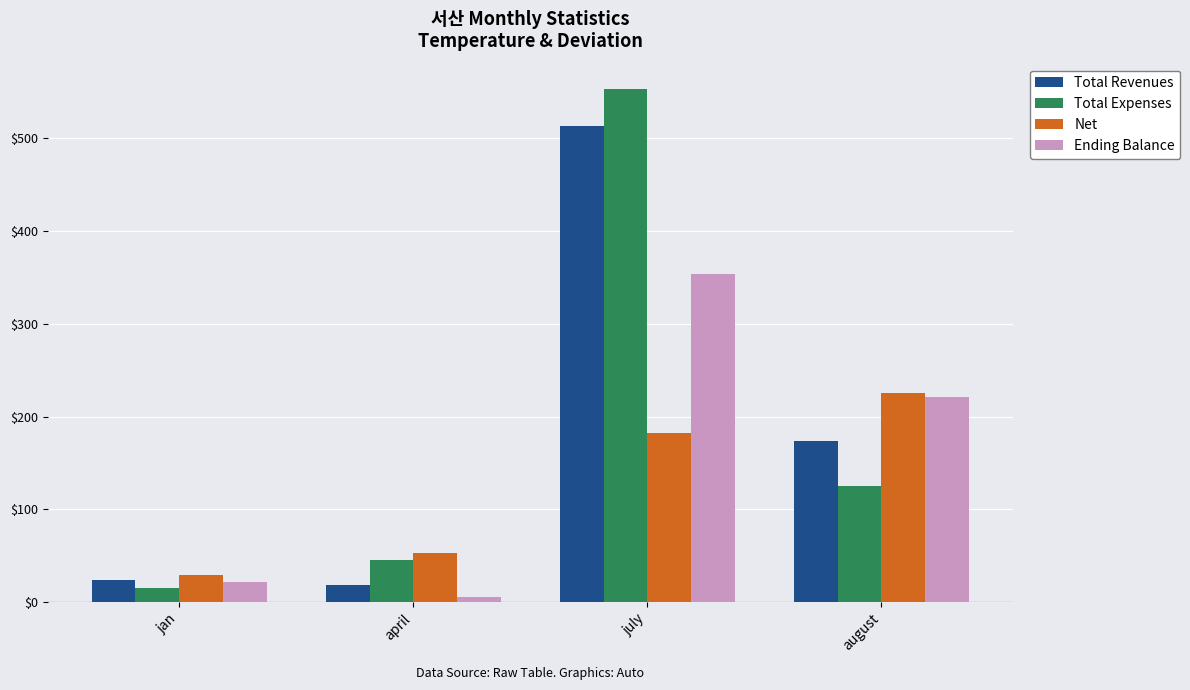

Between april and august, which series saw the biggest shift?

Ending Balance